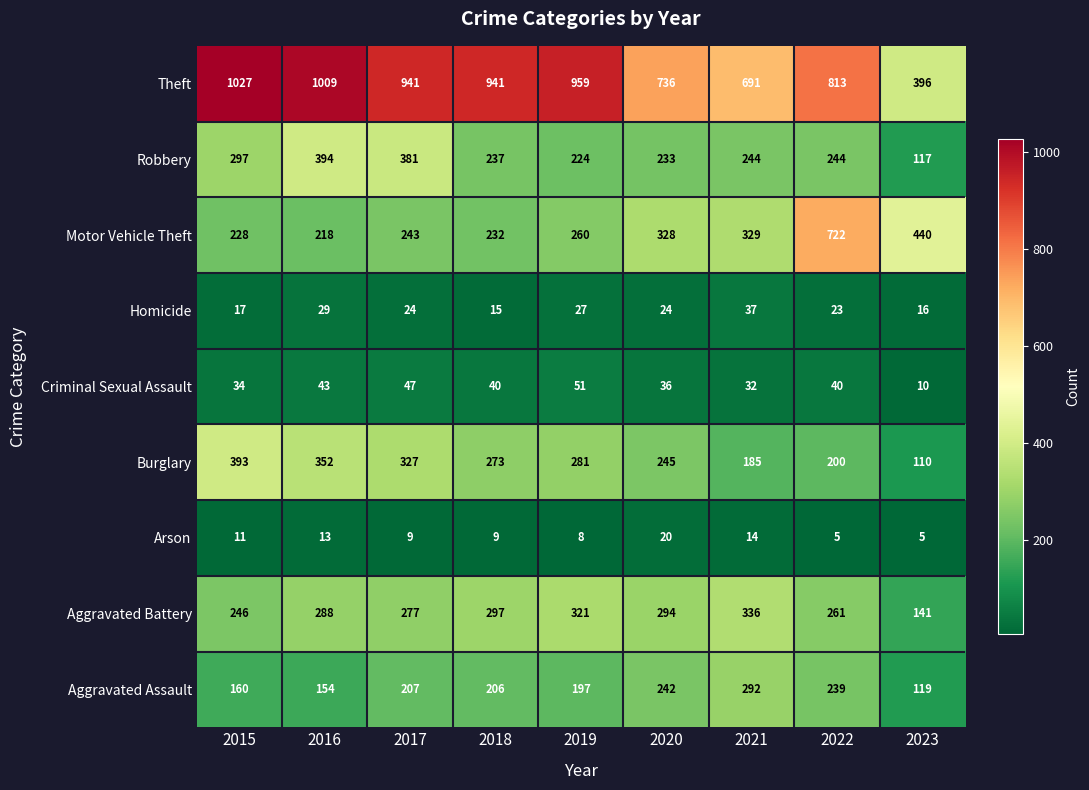

What is the total value across all series at 2021?

2160